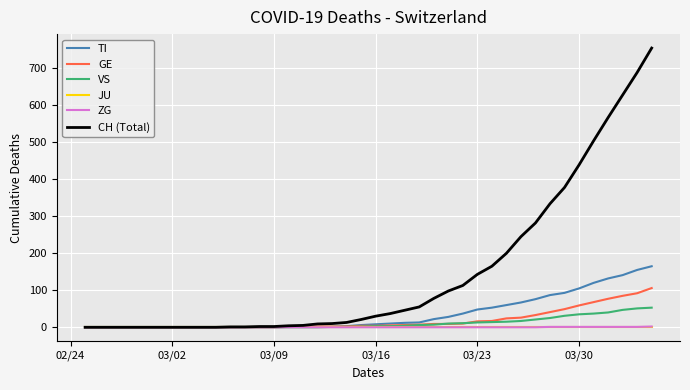

Which series has the largest total across all categories?

CH (Total)